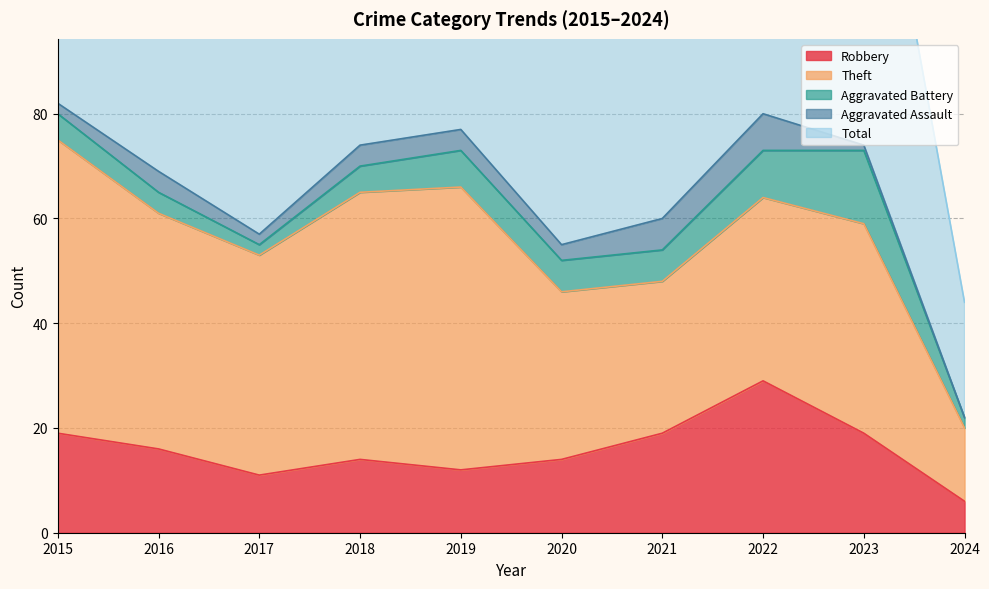

At which category is the sum across all series the highest?

2015